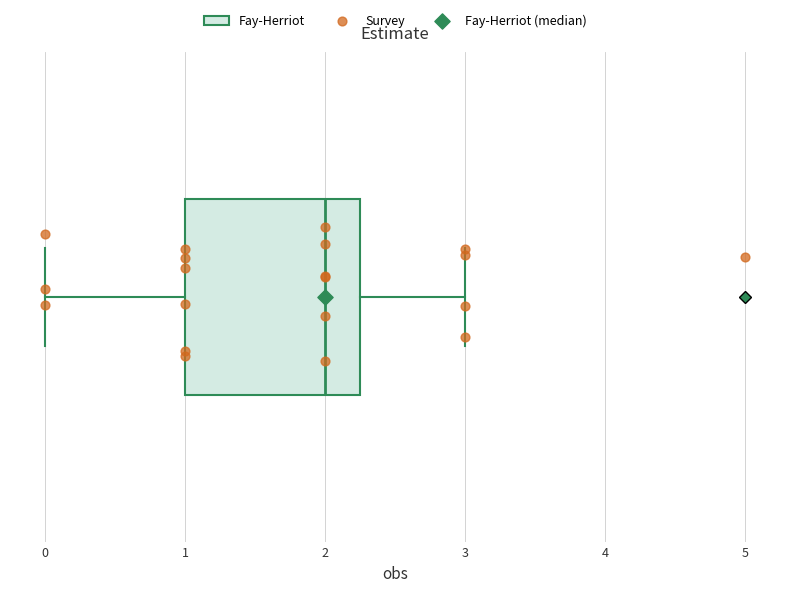

Read this box plot against the x-axis: the position of the median line, the range covered by the box, and the ends of both whiskers. The values are not printed on the chart, so give them approximately, as read against the axis.

median 2.0, box 1.0 to 2.3, whiskers 0.0 to 3.0